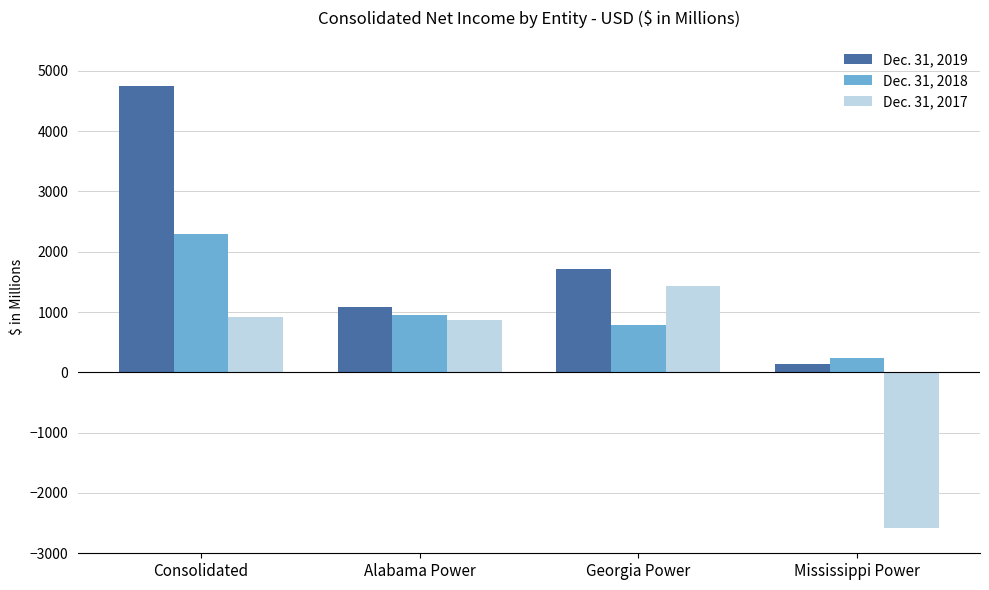

Rank the categories by Dec. 31, 2019 value from lowest to highest.

Mississippi Power, Alabama Power, Georgia Power, Consolidated